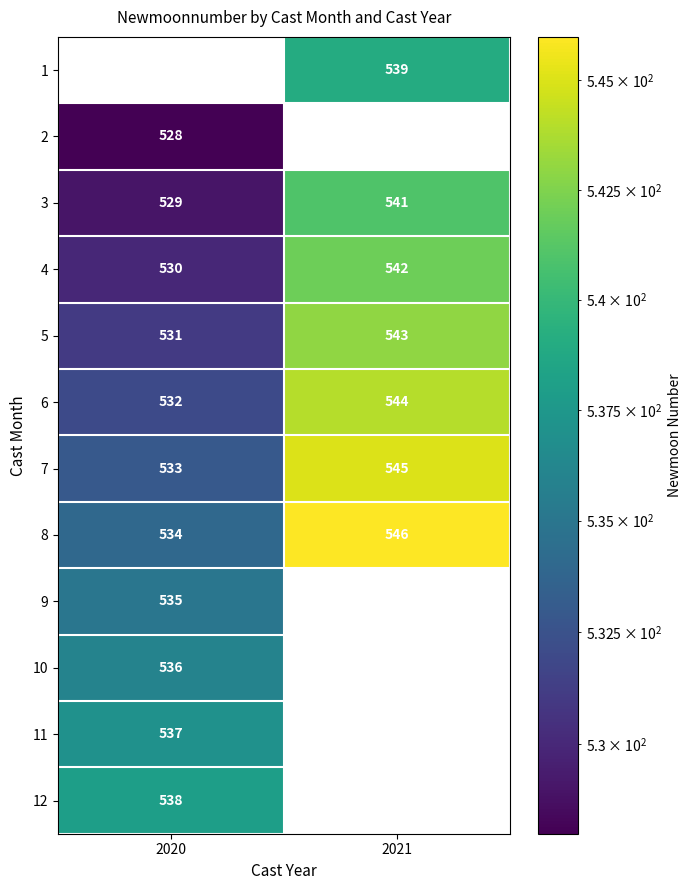

What is the sum of the 6 values at 2020 and 2021?

1076